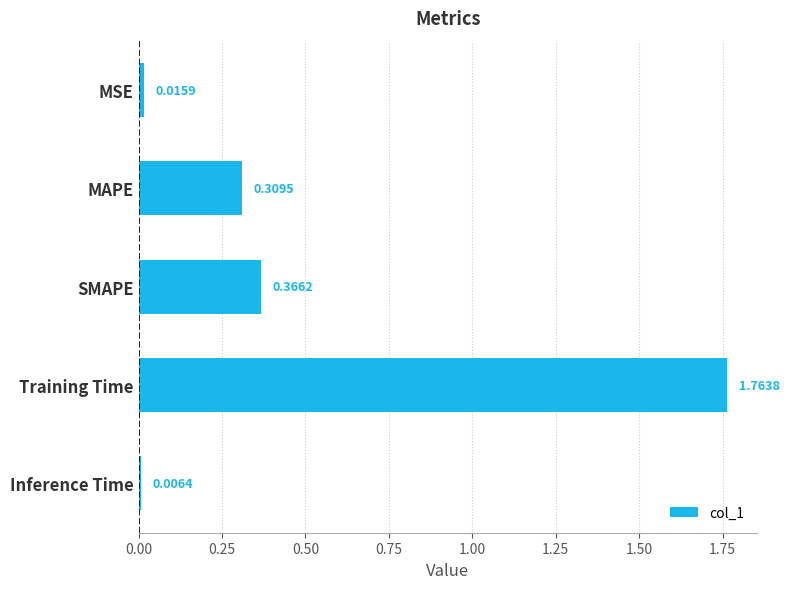

Rank the categories by value from highest to lowest.

Training Time, SMAPE, MAPE, MSE, Inference Time